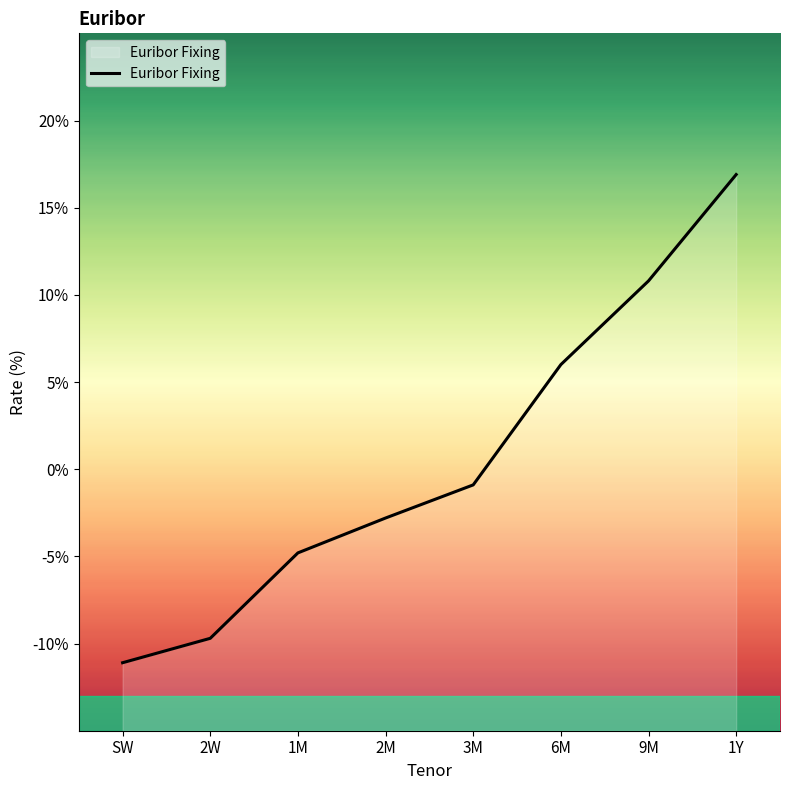

What is the difference between the second highest and second lowest values?

0.2